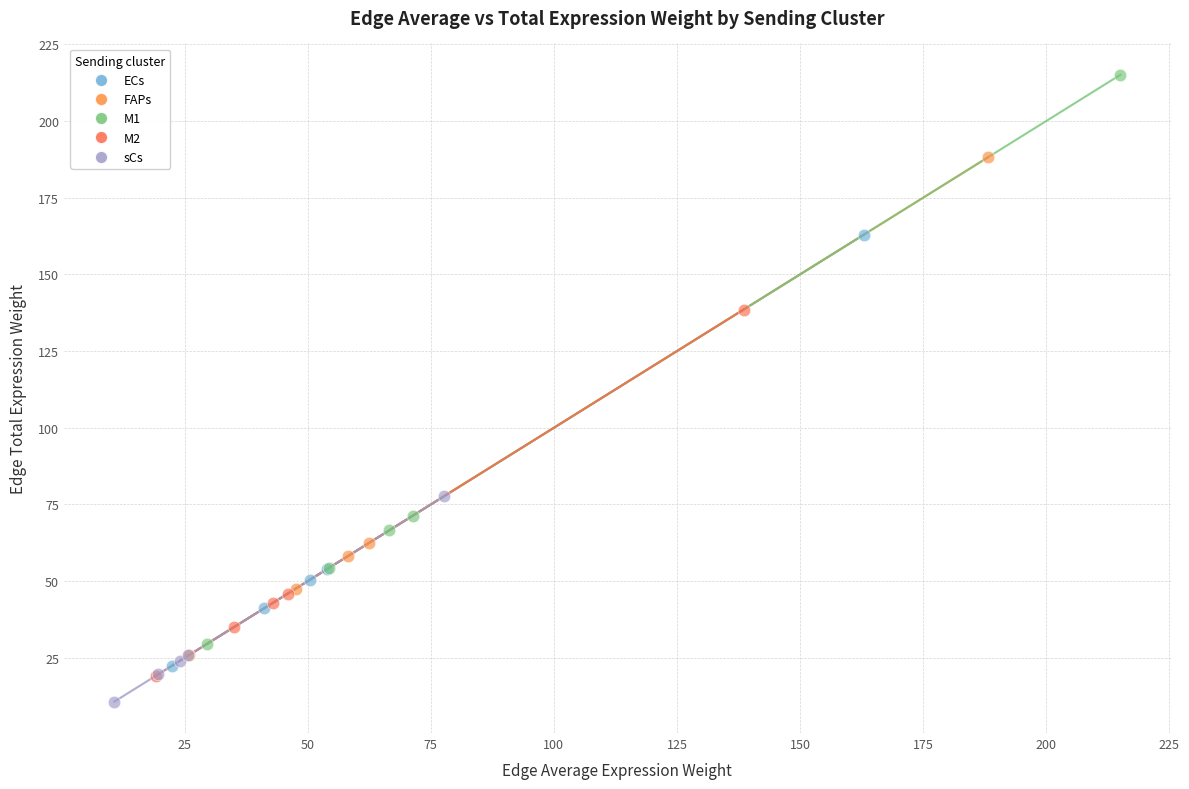

Which series has the widest spread of Y values?

M1